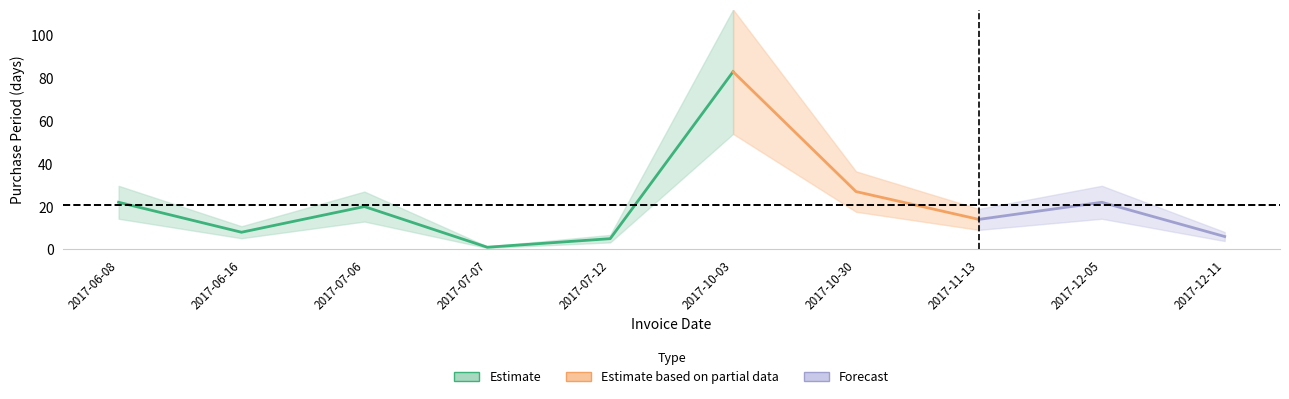

Reading left to right, transcribe all the data shown in this chart.

2017-06-08=22	2017-06-16=8	2017-07-06=20	2017-07-07=1	2017-07-12=5	2017-10-03=83	2017-10-30=27	2017-11-13=14	2017-12-05=22	2017-12-11=6